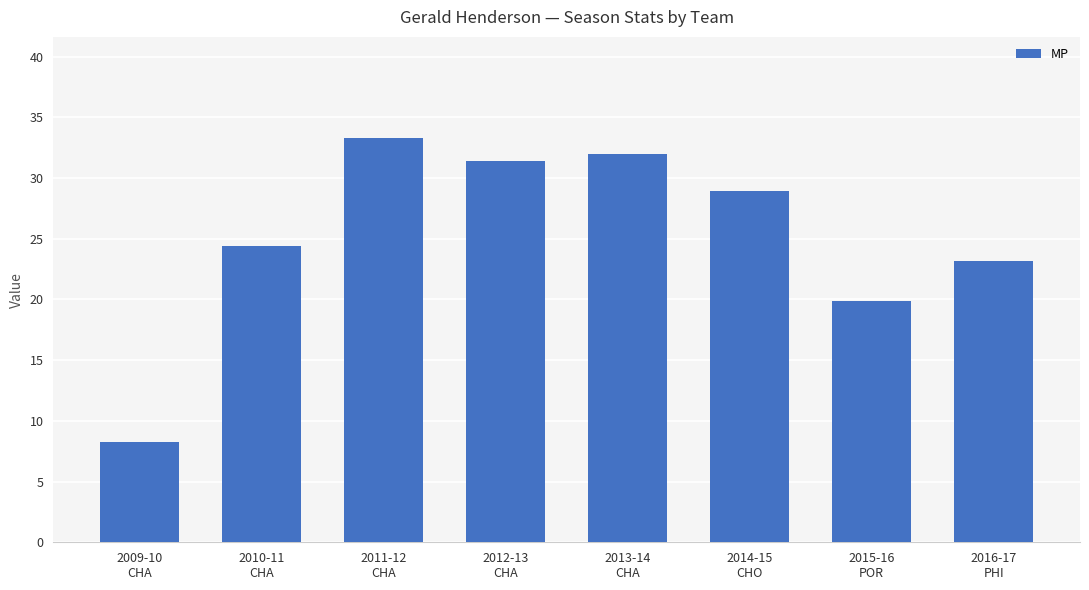

What is the difference between the maximum and minimum values?

25.0